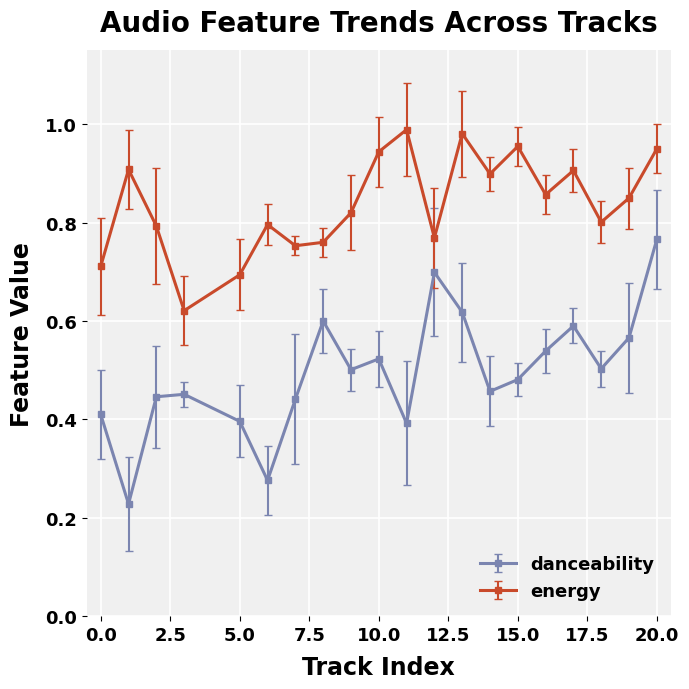

List the series in order of their peak value, highest first.

energy, danceability